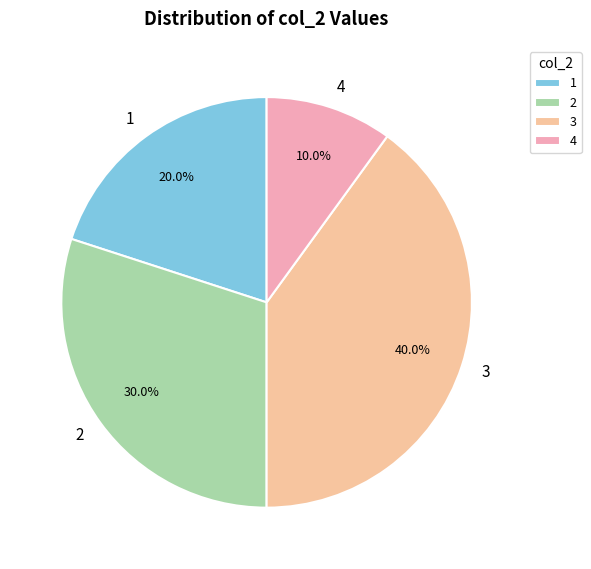

The 1 slice represents 20% of the pie. True or false?

True